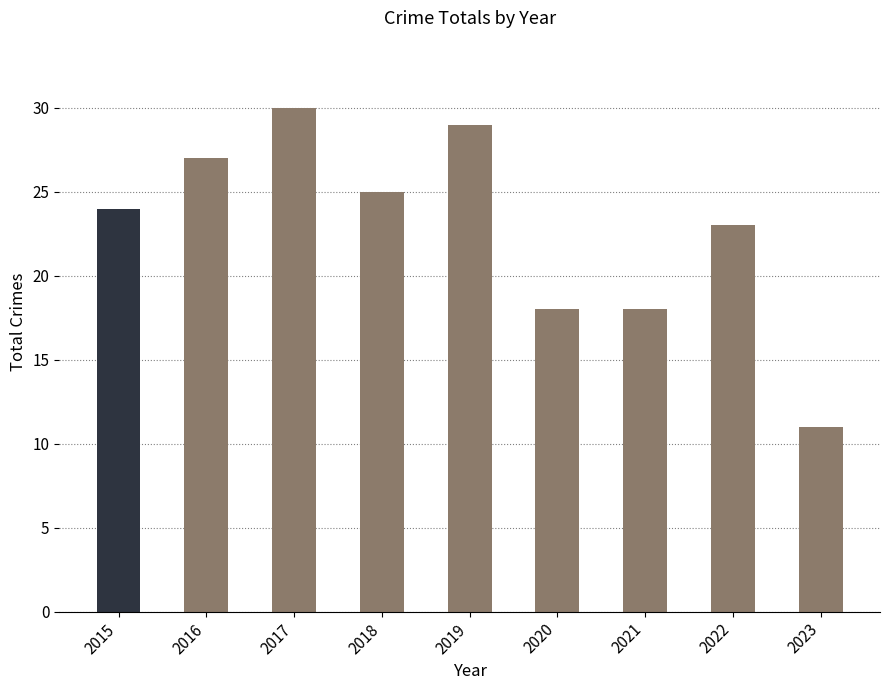

How many data points are less than 24?

4